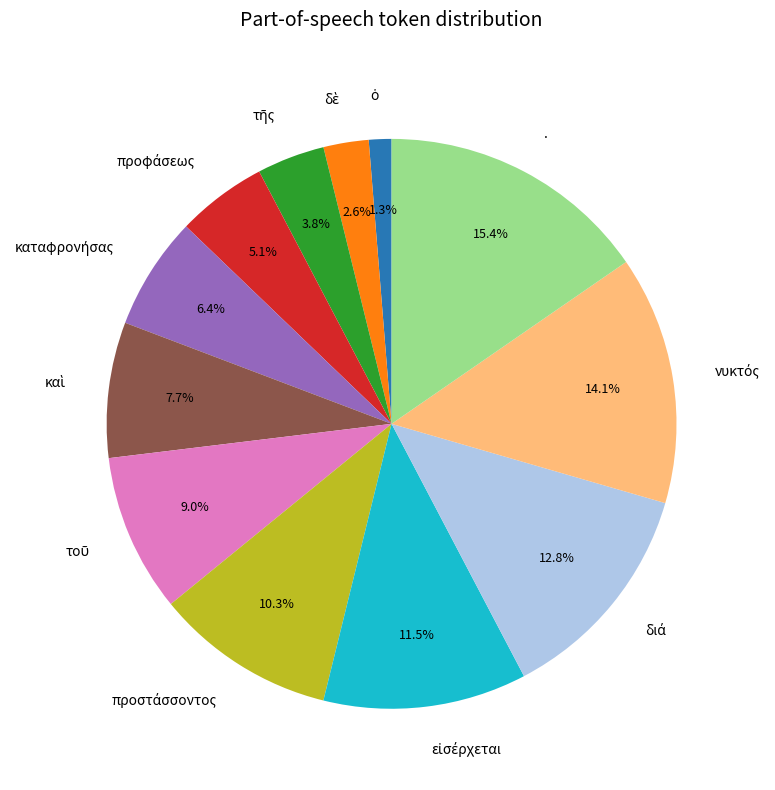

True or false: . accounts for 15% of the total.

True